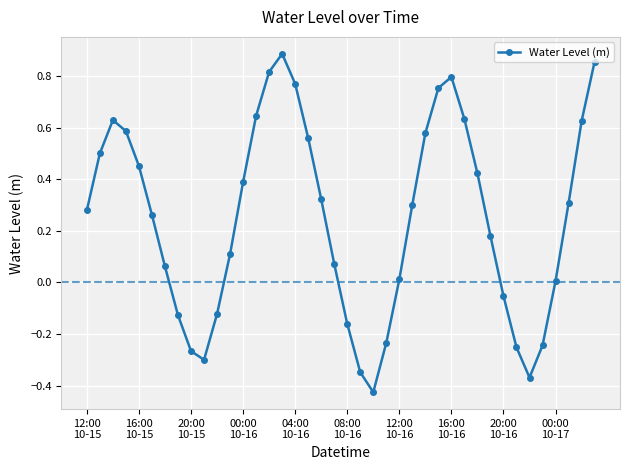

What is the difference between the maximum and minimum values?

1.3